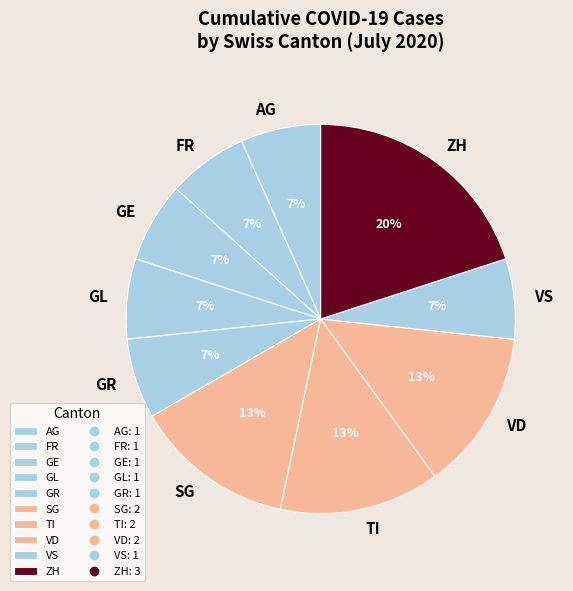

Approximately how many times larger is the value at GR compared to SG?

0.5